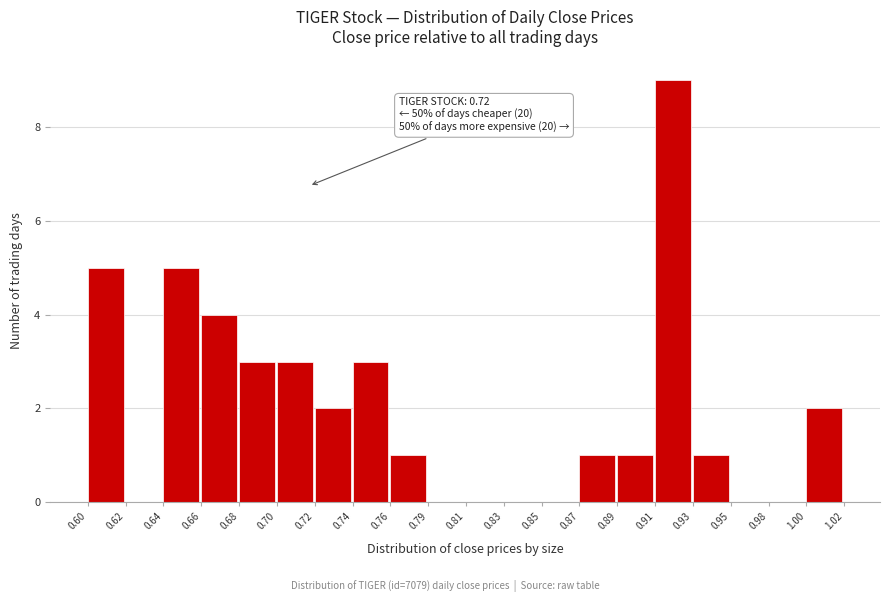

Reading left to right, extract all data points from this chart.

0.60=5	0.62=0	0.64=5	0.66=4	0.68=3	0.70=3	0.72=2	0.74=3	0.76=1	0.79=0	0.81=0	0.83=0	0.85=0	0.87=1	0.89=1	0.91=9	0.93=1	0.95=0	0.98=0	1.00=2